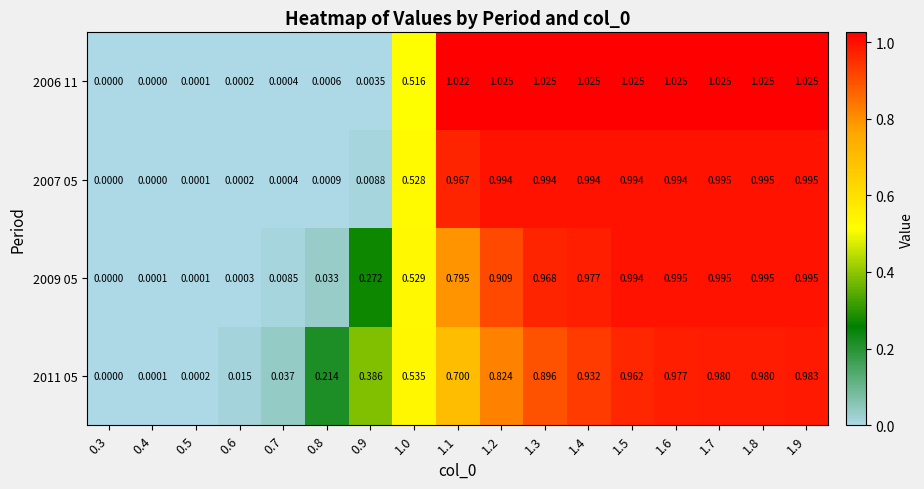

Is the value of 2006 11 at 1.4 greater than the value of 2011 05 at 0.9?

Yes